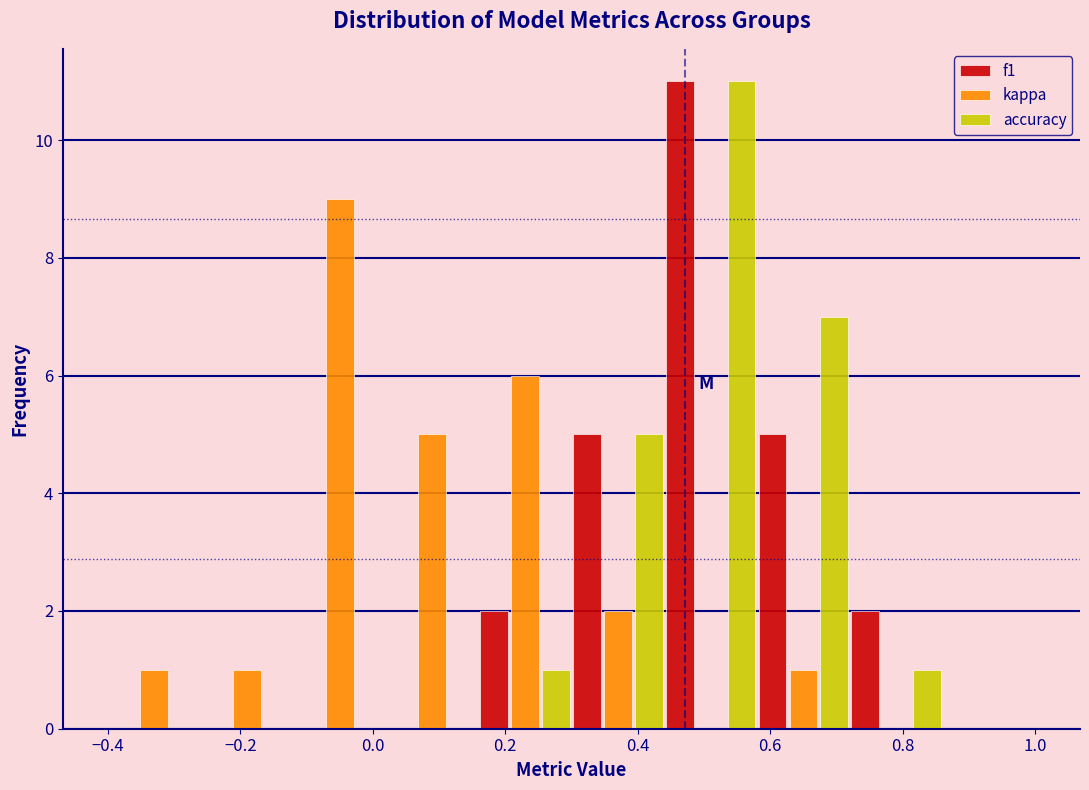

In the f1 series, which range on the x-axis has the tallest bar?

0.44 to 0.58